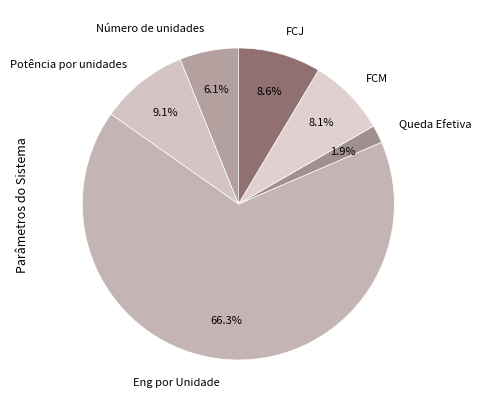

How much of the chart is everything except FCJ?

91.4%